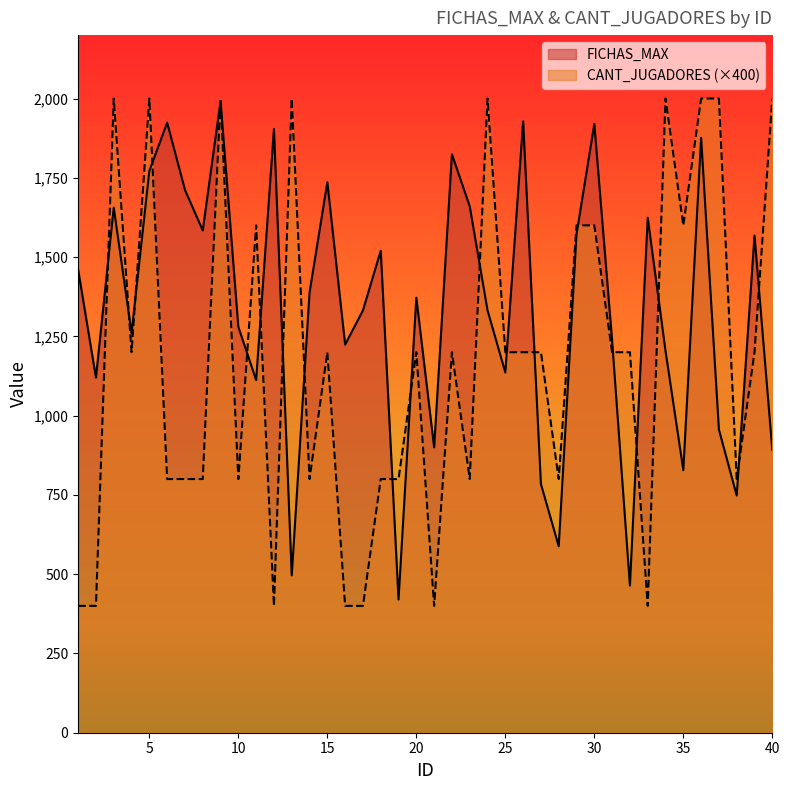

Reading left to right, list all the values displayed in this chart.

FICHAS_MAX: 1=1460	2=1120	3=1656	4=1260	5=1772	6=1924	7=1712	8=1584	9=1992	10=1280	11=1112	12=1904	13=496	14=1388	15=1736	16=1224	17=1332	18=1520	19=420	20=1372	21=900	22=1824	23=1660	24=1332	25=1136	26=1928	27=784	28=588	29=1572	30=1920	31=1236	32=464	33=1624	34=1204	35=828	36=1876	37=956	38=748	39=1568	40=892
CANT_JUGADORES: 1=400	2=400	3=2000	4=1200	5=2000	6=800	7=800	8=800	9=2000	10=800	11=1600	12=400	13=2000	14=800	15=1200	16=400	17=400	18=800	19=800	20=1200	21=400	22=1200	23=800	24=2000	25=1200	26=1200	27=1200	28=800	29=1600	30=1600	31=1200	32=1200	33=400	34=2000	35=1600	36=2000	37=2000	38=800	39=1200	40=2000